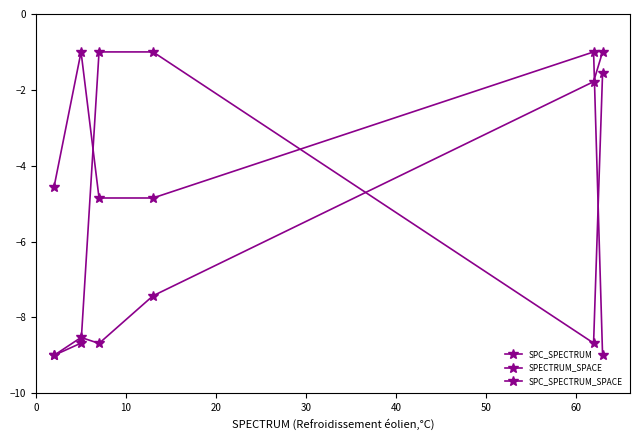

Does the chart have visible grid lines?

No